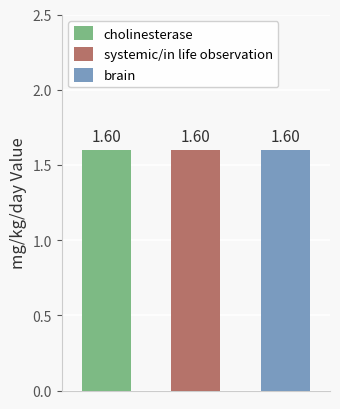

What is the label of the 1st bar from the right?

brain